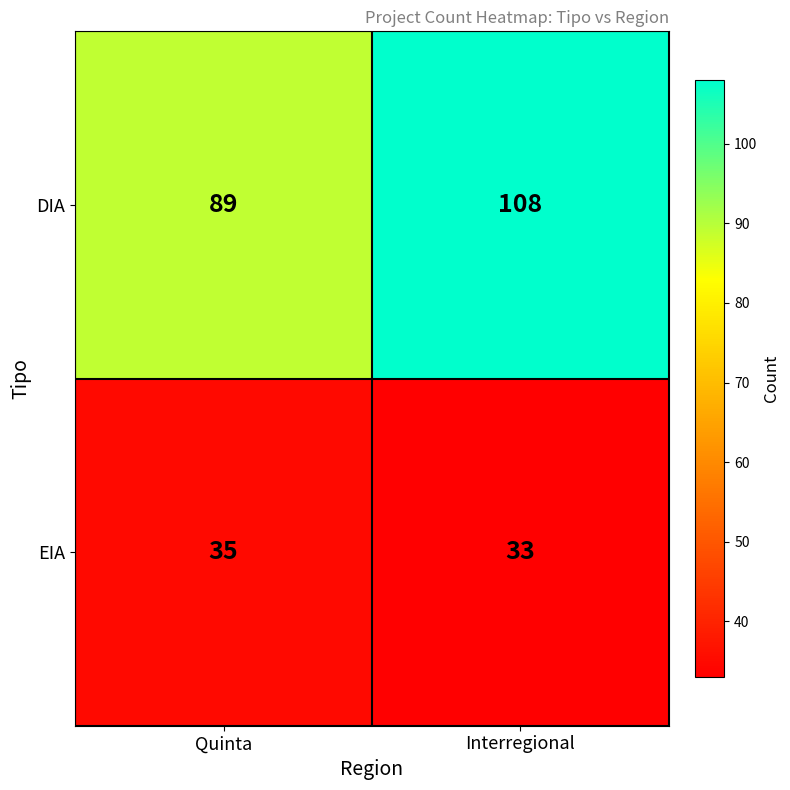

What is the total value across all series at Quinta?

124